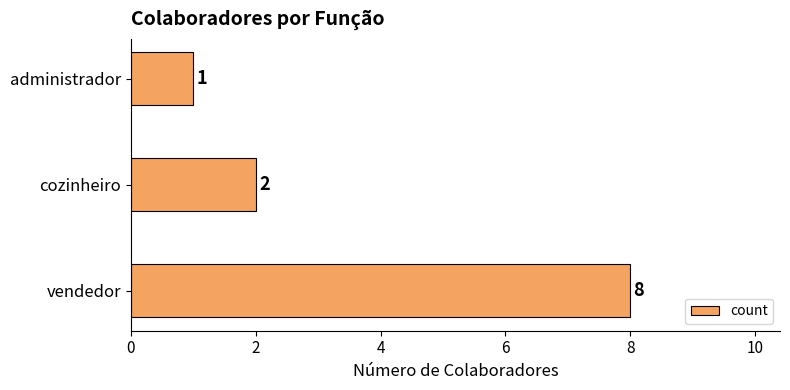

Count the number of data series in this chart.

1